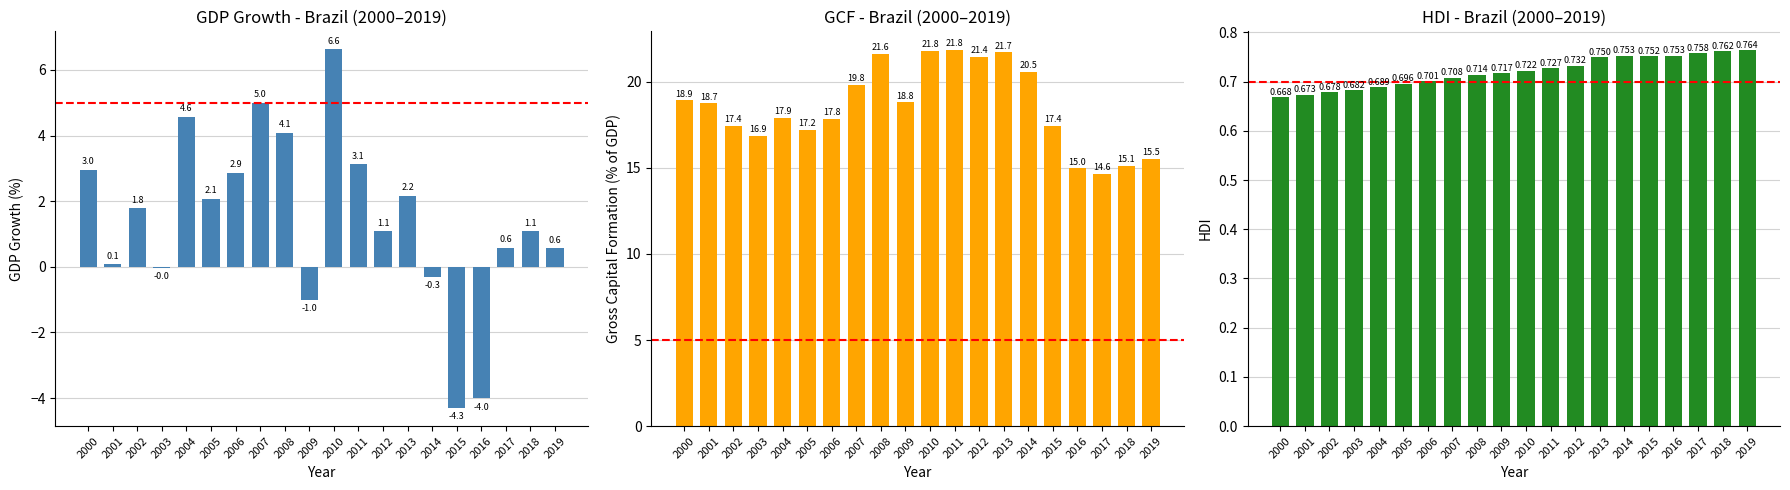

Rank the categories by gcf value from lowest to highest.

2017, 2016, 2018, 2019, 2003, 2005, 2015, 2002, 2006, 2004, 2001, 2009, 2000, 2007, 2014, 2012, 2008, 2013, 2010, 2011